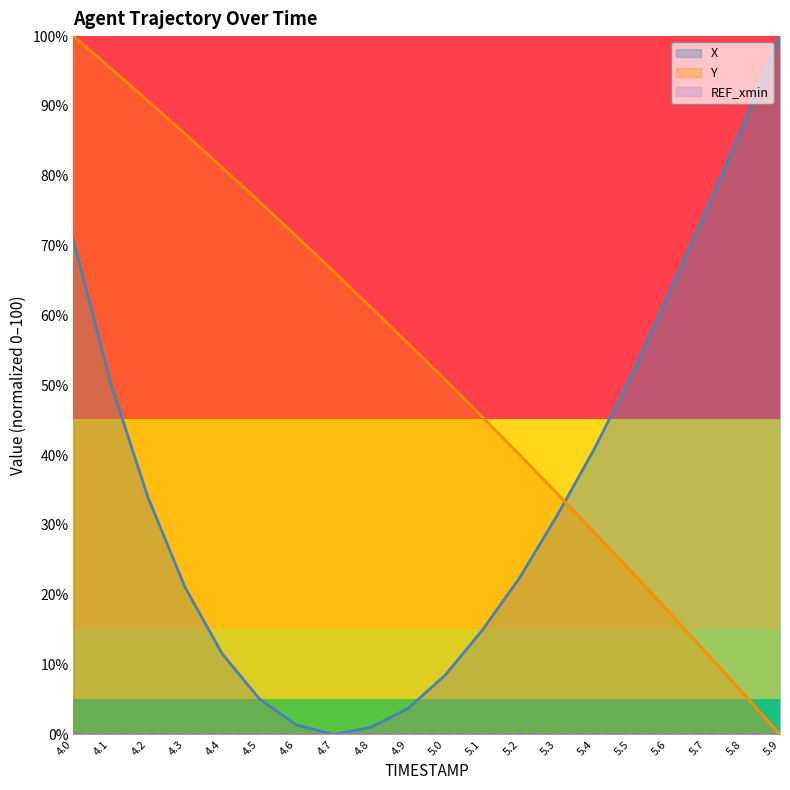

After their last crossing, which series has the higher values: Y or X?

X